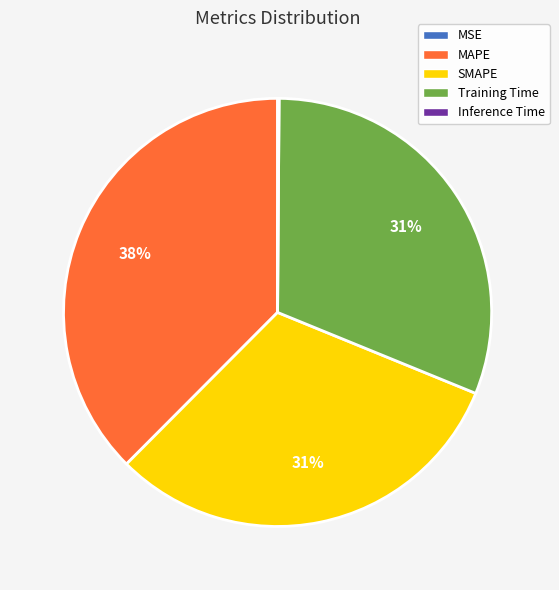

To the nearest percent, what is the difference between the largest and smallest slice percentages?

38%